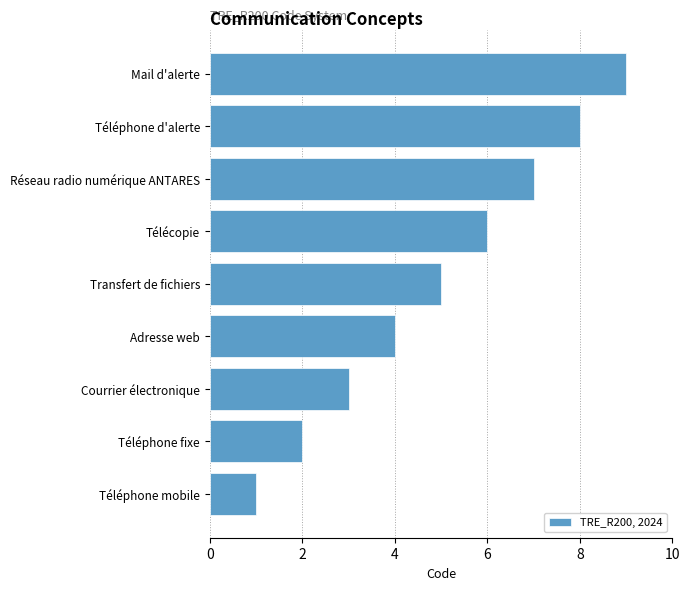

List the labels in order of value, smallest first.

Téléphone mobile, Téléphone fixe, Courrier électronique, Adresse web, Transfert de fichiers, Télécopie, Réseau radio numérique ANTARES, Téléphone d'alerte, Mail d'alerte